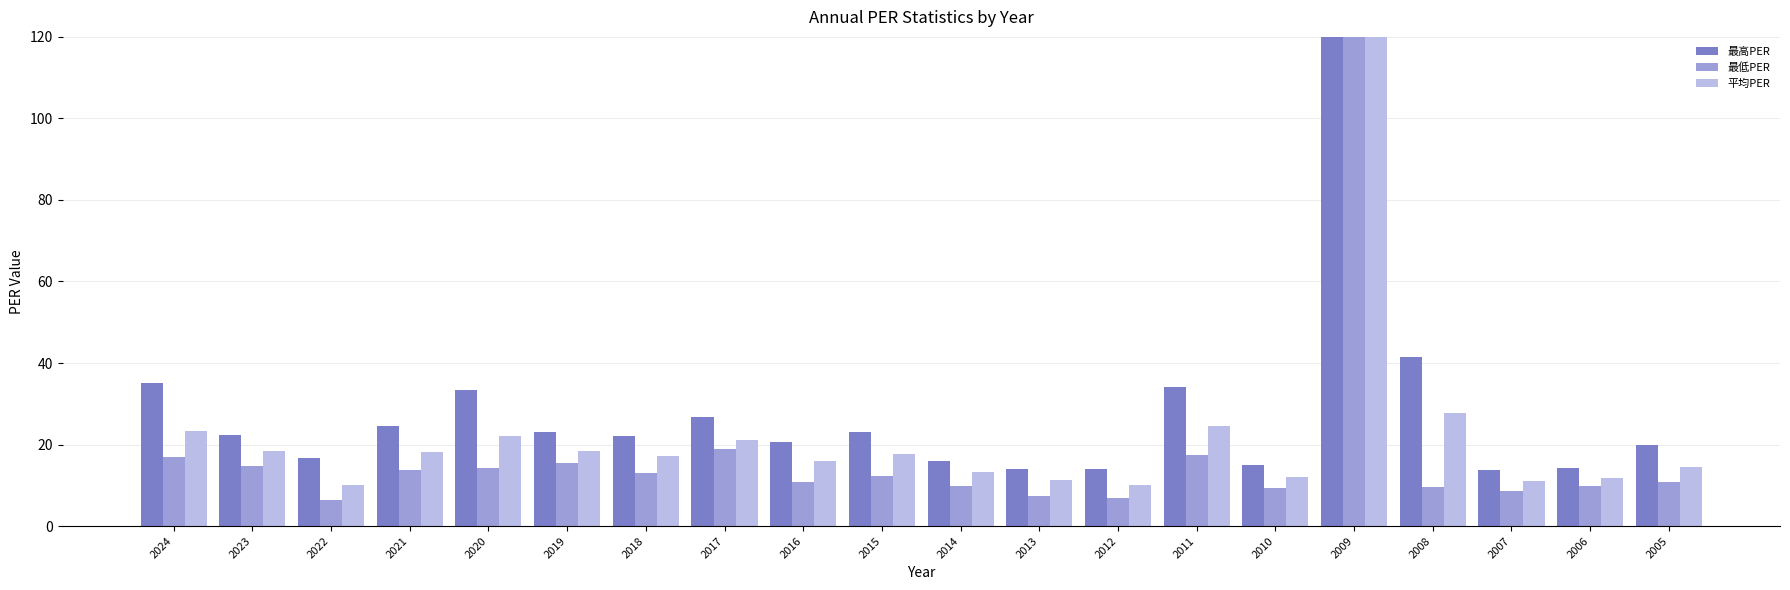

Which category has the highest value in the 最低PER series?

2009